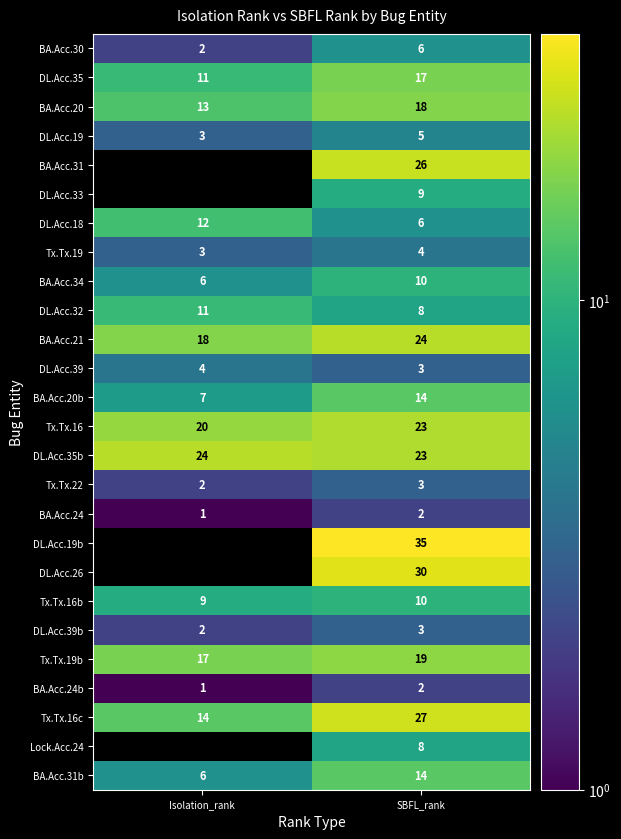

Rank the categories by Tx.Tx.19b value from lowest to highest.

Isolation_rank, SBFL_rank